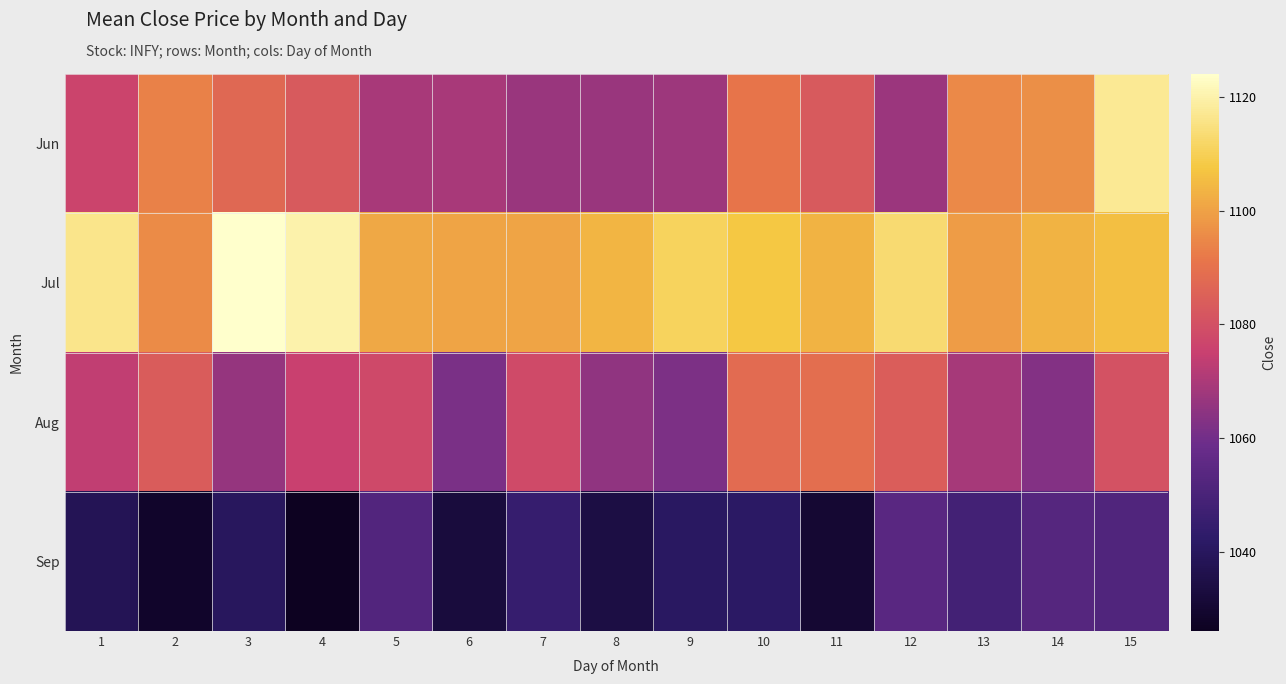

Reading left to right, what are all the values shown in this chart?

Jun: 1=1076.2	2=1093.5	3=1087.0	4=1083.0	5=1069.7	6=1069.7	7=1066.7	8=1066.9	9=1067.4	10=1091.0	11=1083.0	12=1067.1	13=1095.1	14=1096.4	15=1117.3
Jul: 1=1116.2	2=1095.6	3=1124.1	4=1120.0	5=1101.4	6=1100.5	7=1100.5	8=1104.1	9=1110.7	10=1108.0	11=1103.7	12=1113.4	13=1099.2	14=1103.8	15=1106.0
Aug: 1=1073.7	2=1083.6	3=1066.0	4=1075.4	5=1077.8	6=1061.4	7=1078.2	8=1065.1	9=1062.0	10=1088.5	11=1089.0	12=1084.3	13=1069.1	14=1062.9	15=1080.5
Sep: 1=1038.2	2=1028.7	3=1039.9	4=1026.0	5=1052.3	6=1032.8	7=1044.9	8=1034.4	9=1040.6	10=1041.4	11=1030.5	12=1054.1	13=1048.3	14=1053.2	15=1051.8